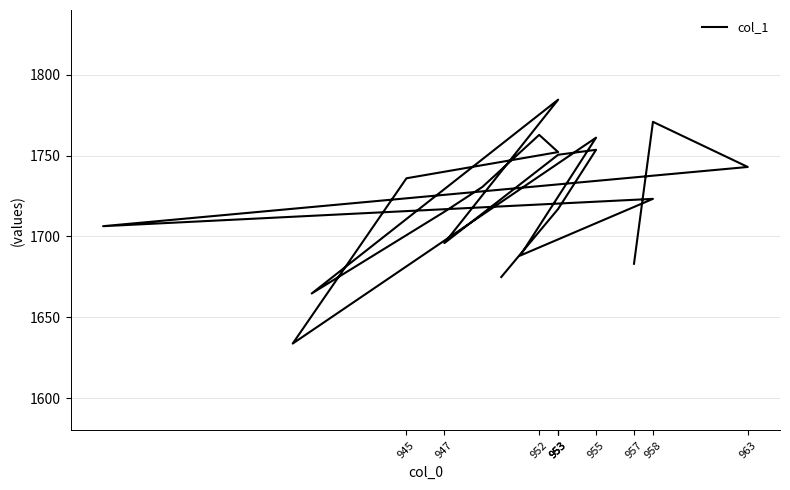

How many distinct data groups are displayed?

1